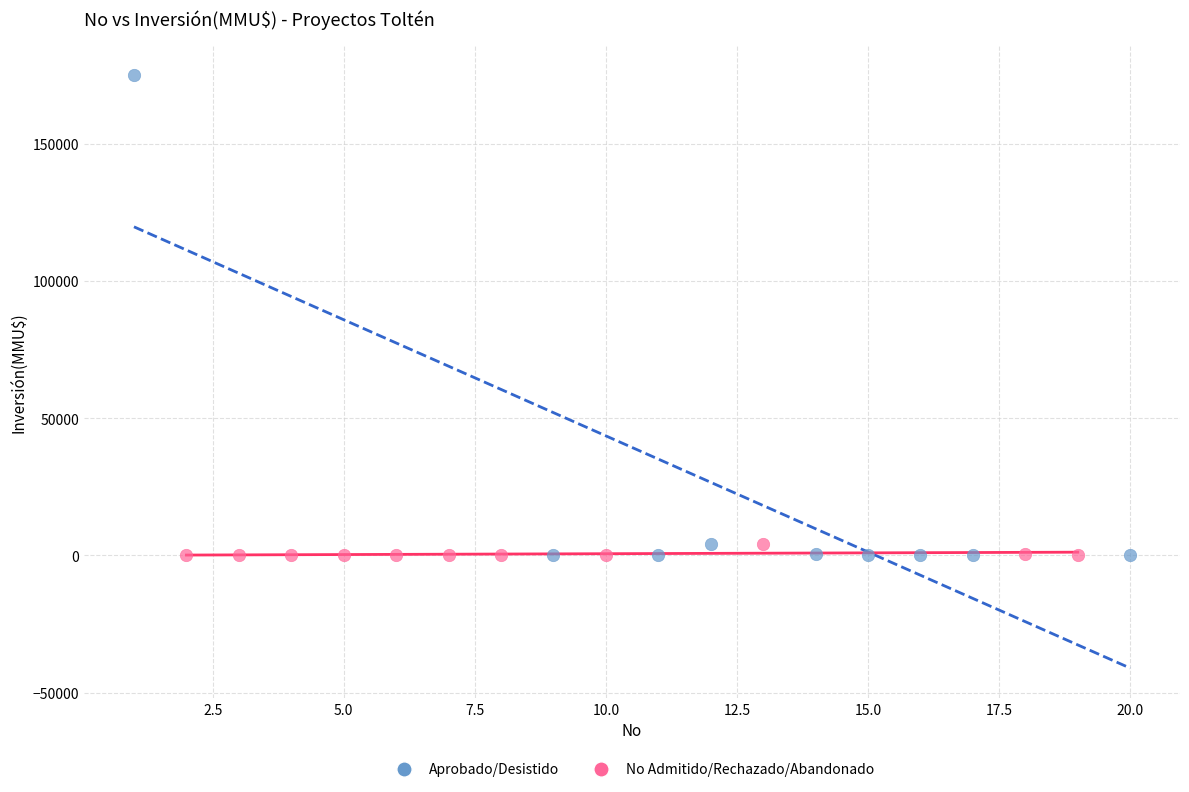

What are all the series names shown in the legend?

Aprobado/Desistido, No Admitido/Rechazado/Abandonado